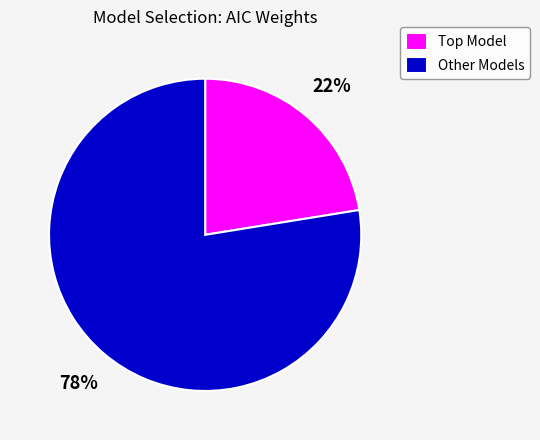

To the nearest percent, what is the average slice percentage?

50%